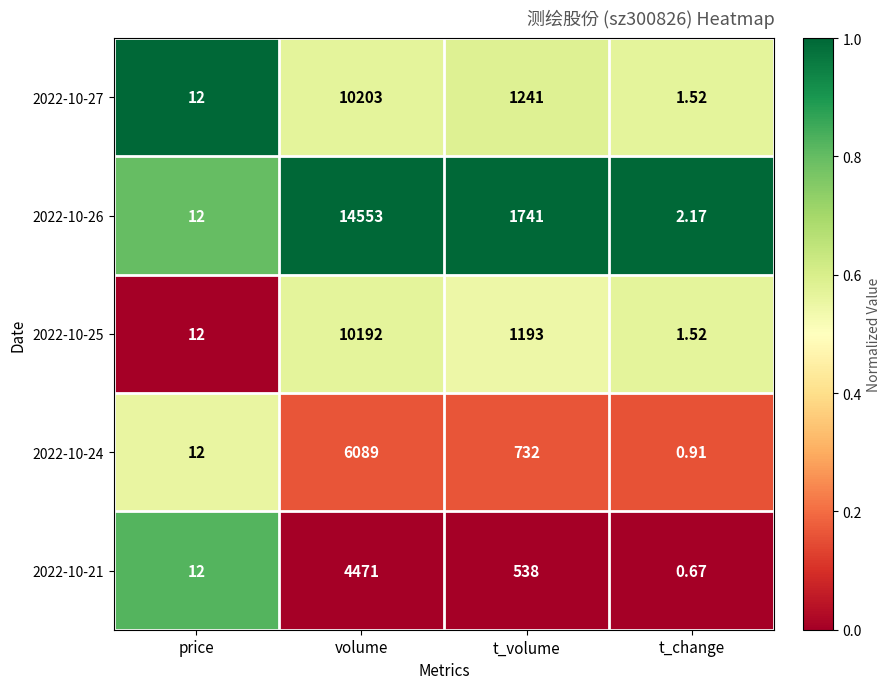

Which category has the highest value in the 2022-10-21 series?

volume